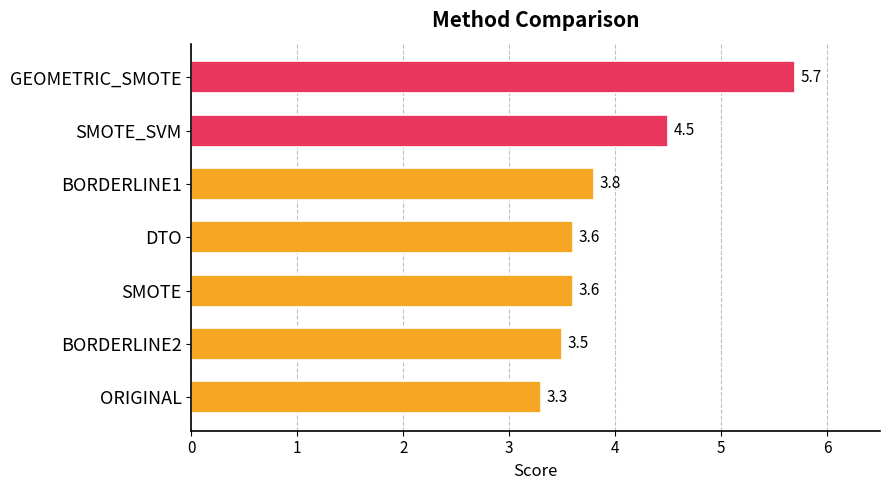

What is the sum of all values?

28.0